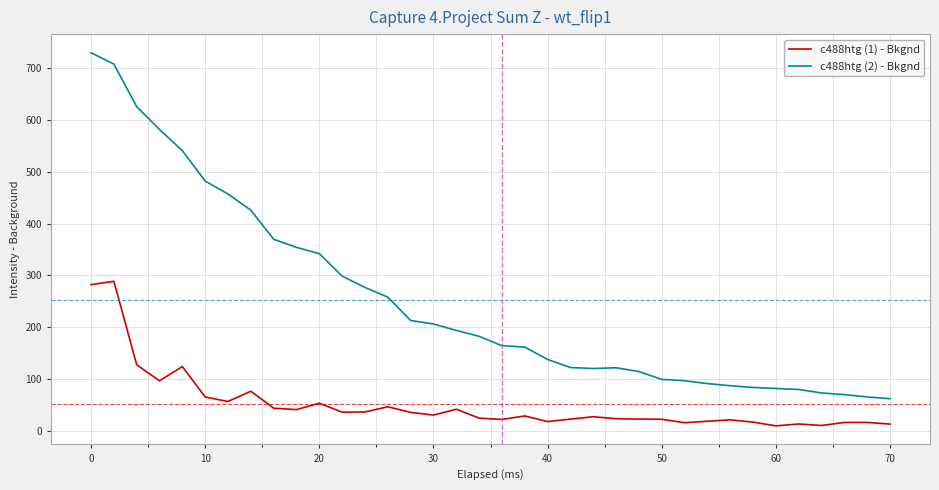

What is the maximum value for c488htg (2) - Bkgnd?

729.1